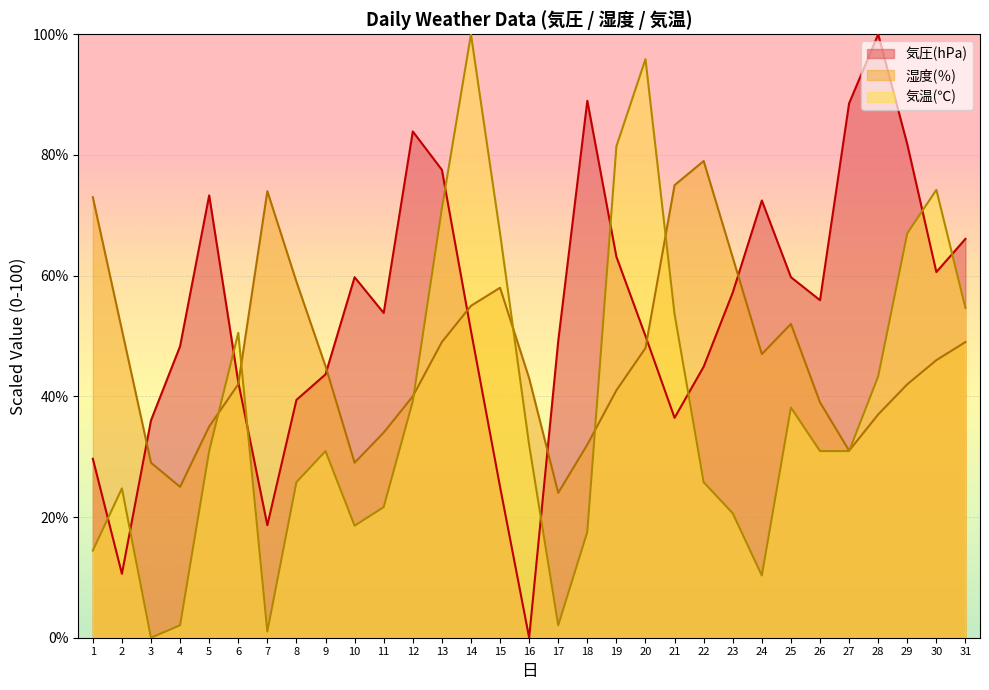

At which category is the sum across all series the highest?

14